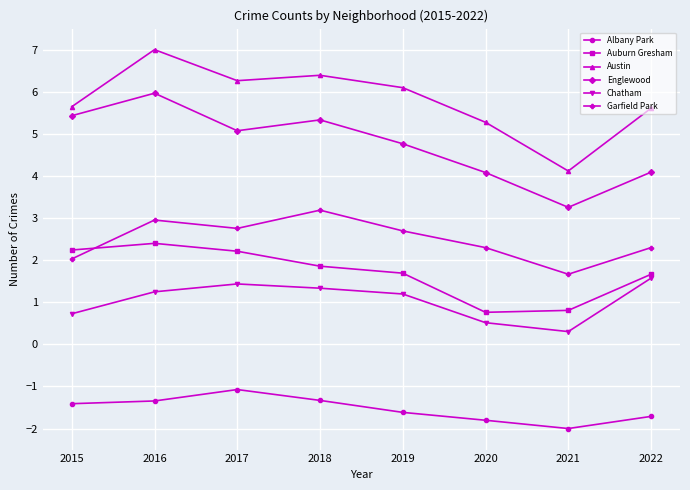

What is the difference between the highest and lowest values at 2017?

7.3